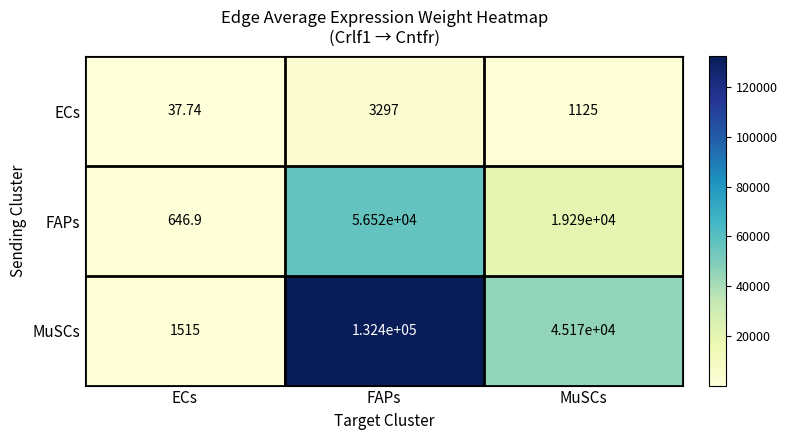

Rank the series at ECs from lowest to highest value.

ECs, FAPs, MuSCs